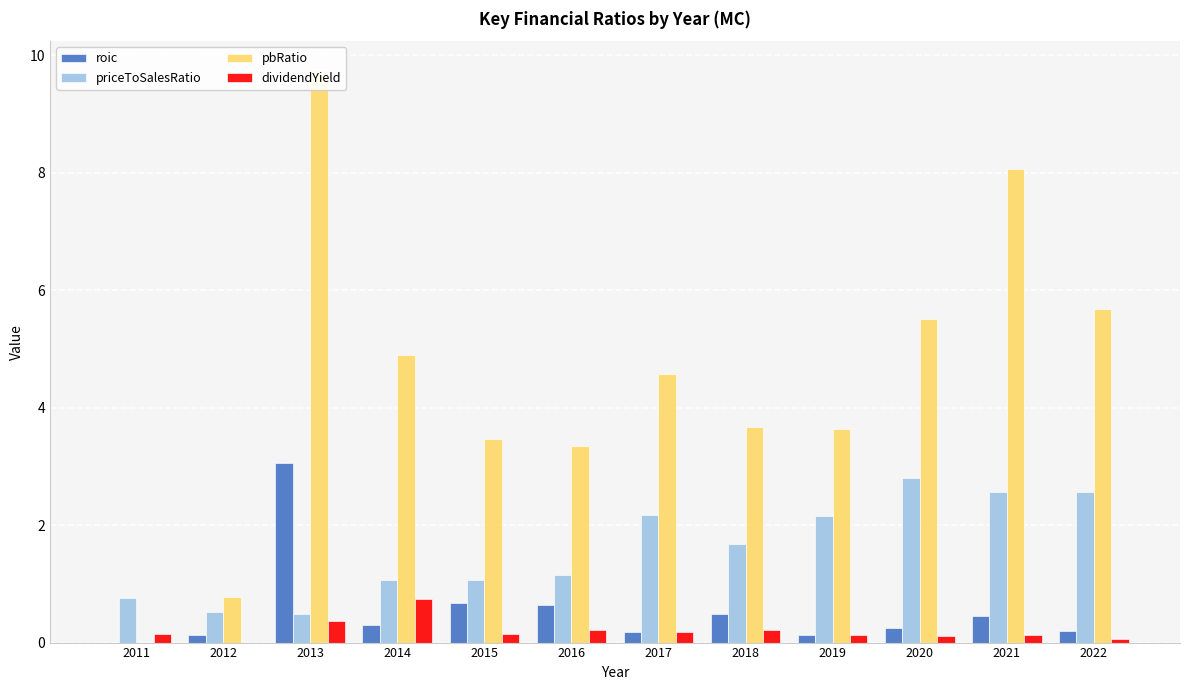

Is it true that pbRatio equals 0.0 at 2011?

True